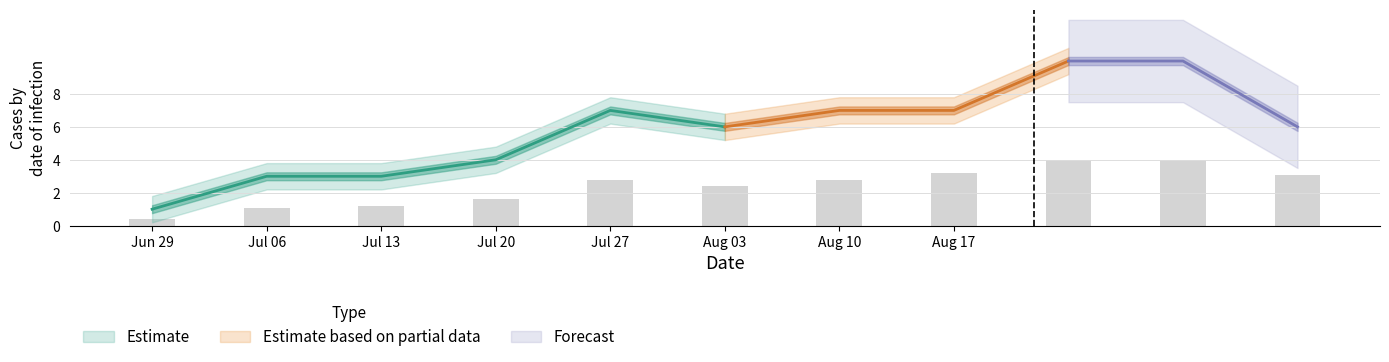

Rank the categories by Estimate based on partial data value from lowest to highest.

1, 2, 3, 4, 6, 5, 7, 8, 9, 10, 11